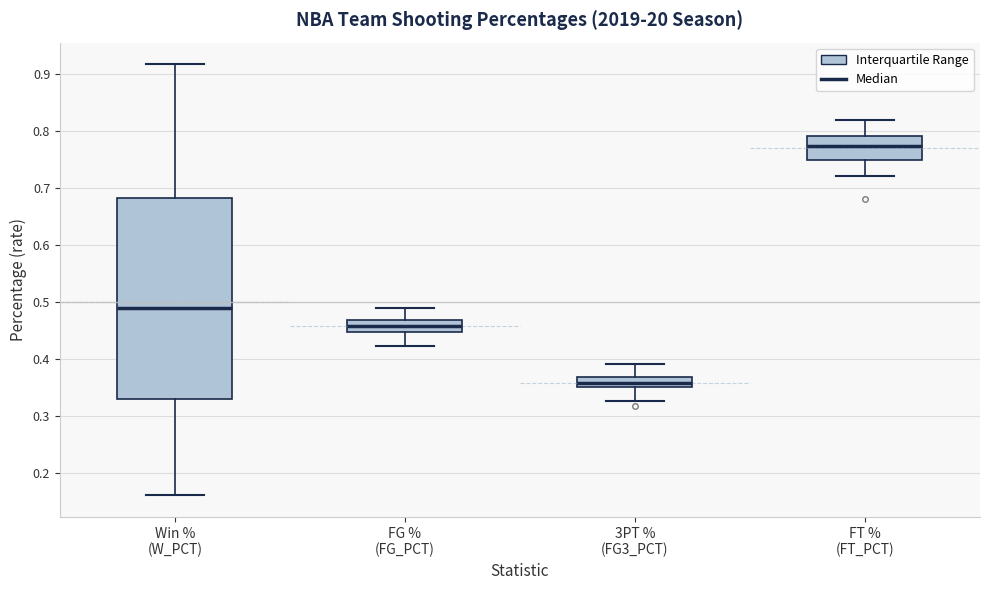

Comparing the boxes themselves (not the whiskers), which one is the tallest?

Win % (W_PCT)